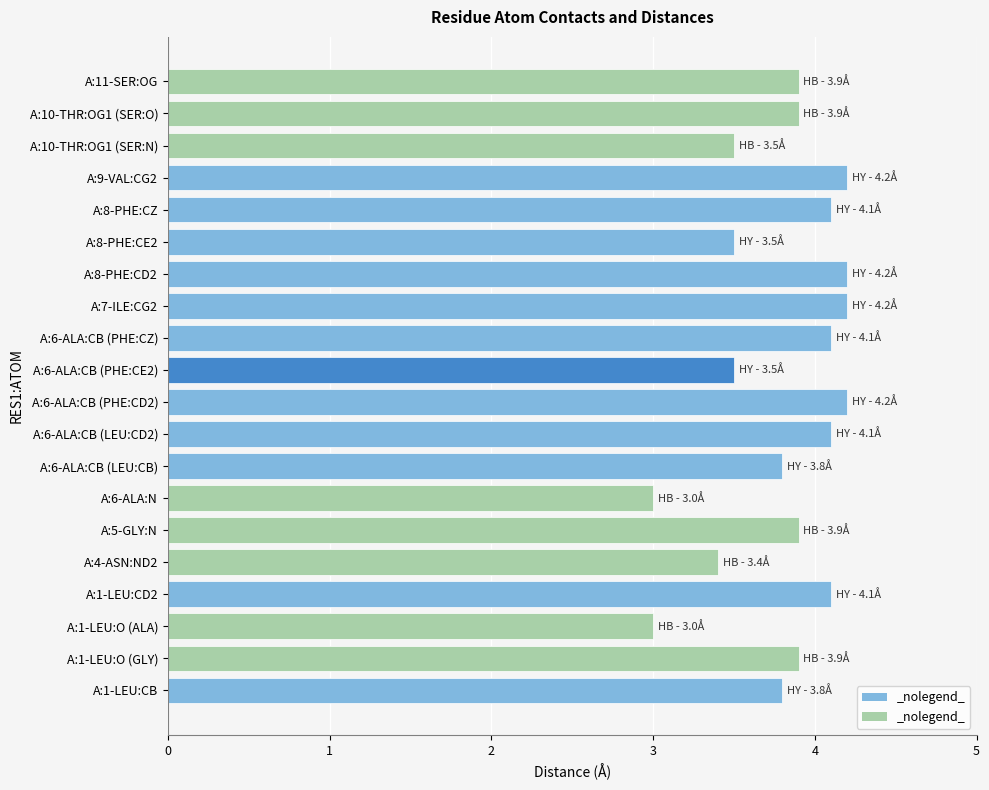

What is the change in value from A:1-LEU:O (ALA) to A:10-THR:OG1 (SER:O)?

+0.9